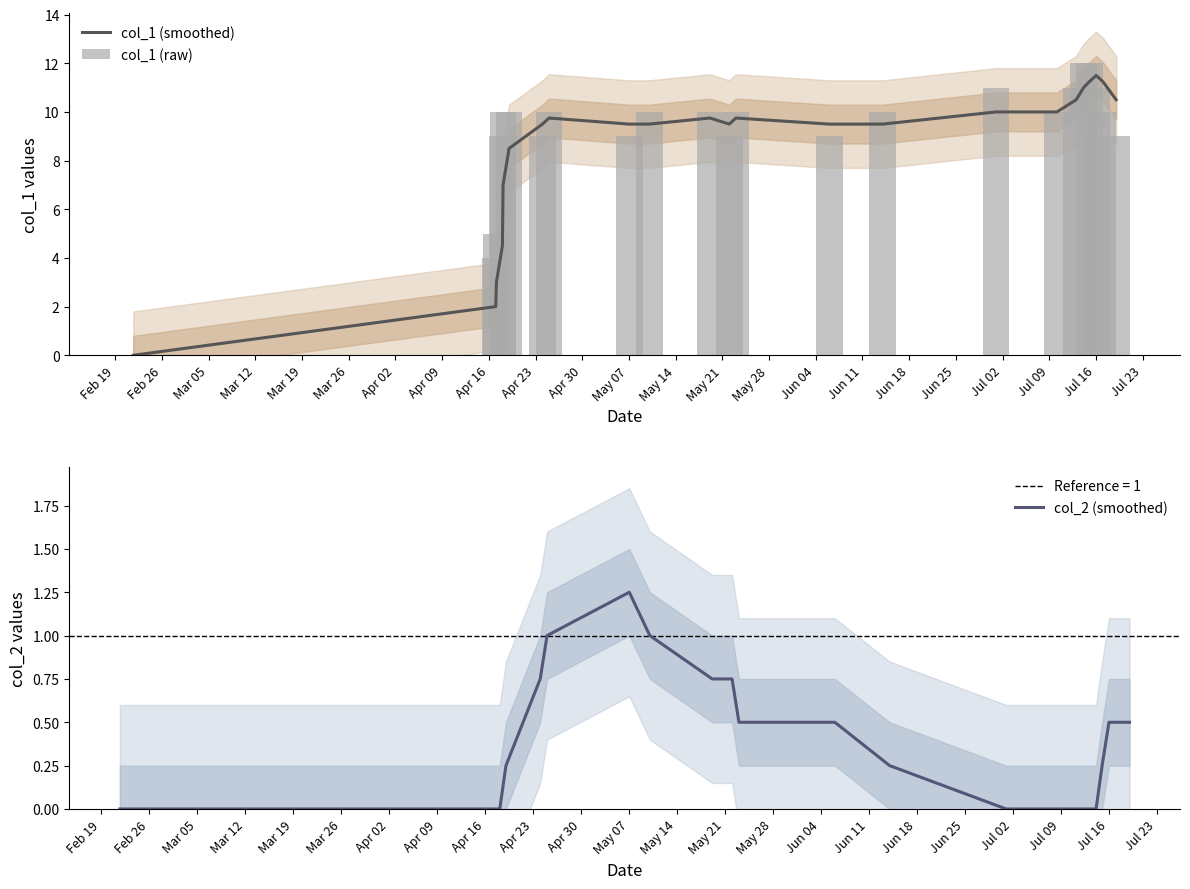

What is the sum of the col_1 (raw) values at May 21 and May 28?

19.0